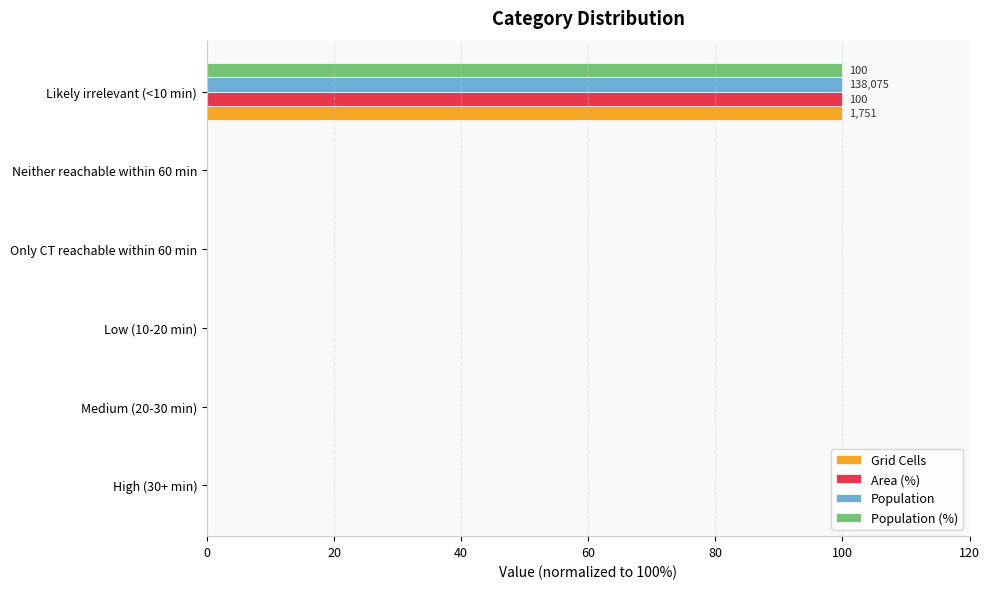

What is the maximum value for Grid Cells?

100